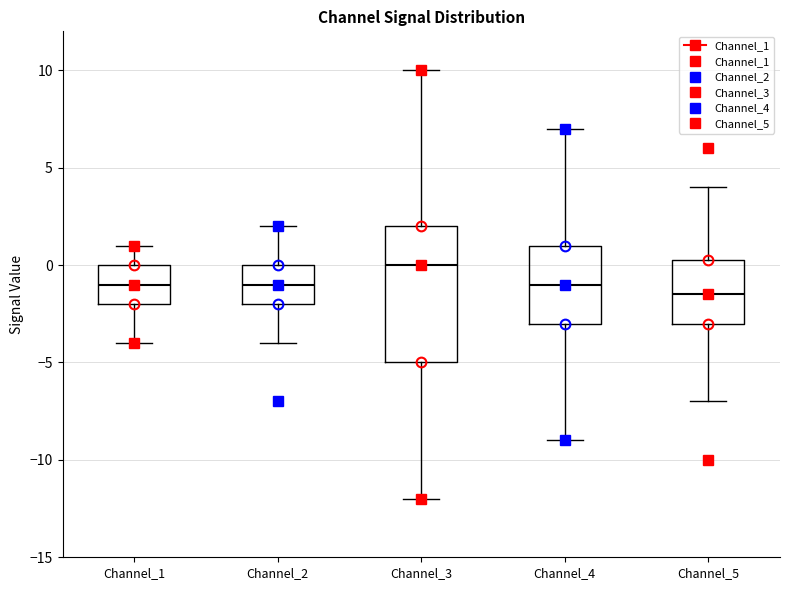

Which box has the highest median line?

Channel_3